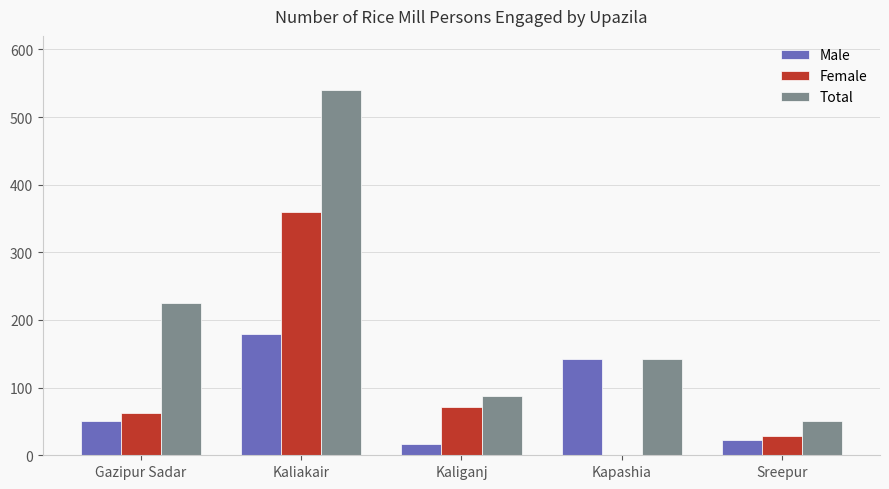

Are the bars horizontal?

No